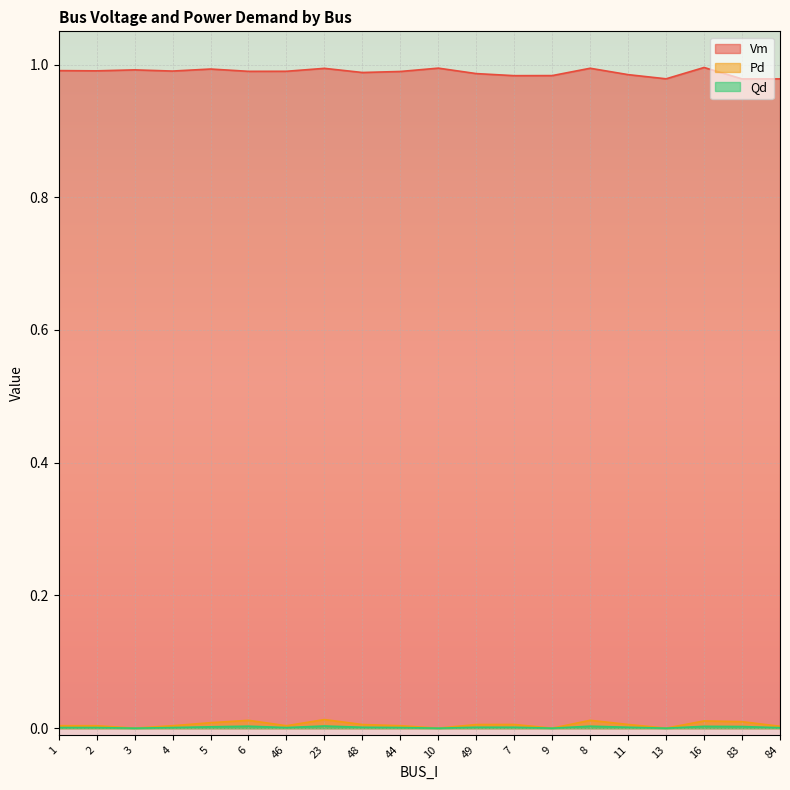

True or false: Qd has more than 1 interior local peaks.

True